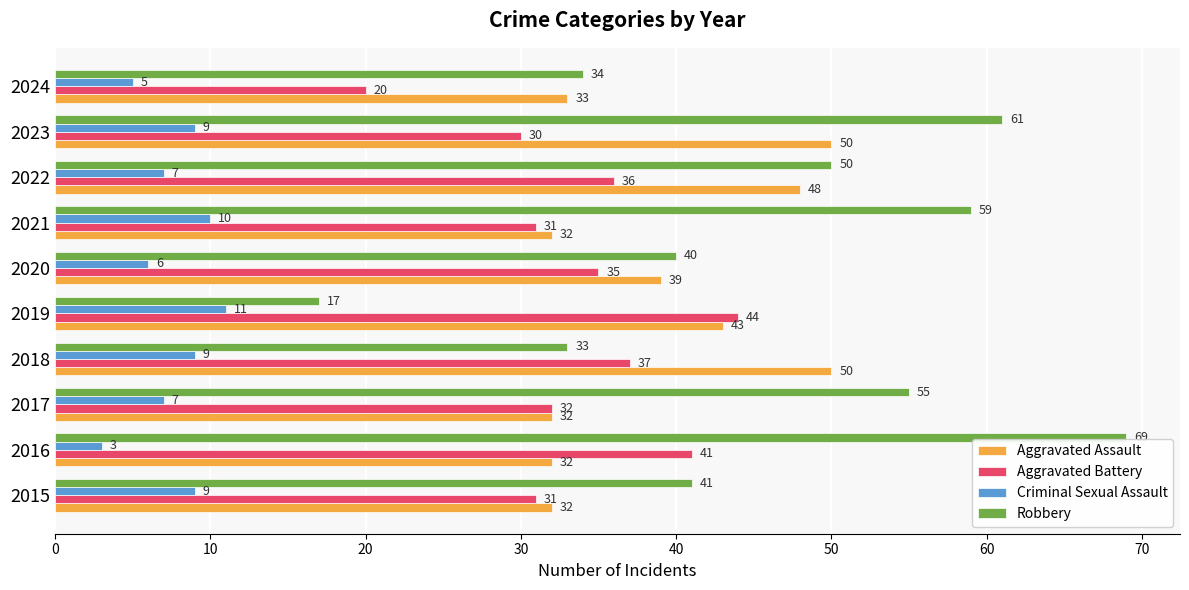

Is the value of Aggravated Battery at 2018 greater than the value of Aggravated Assault at 2020?

No